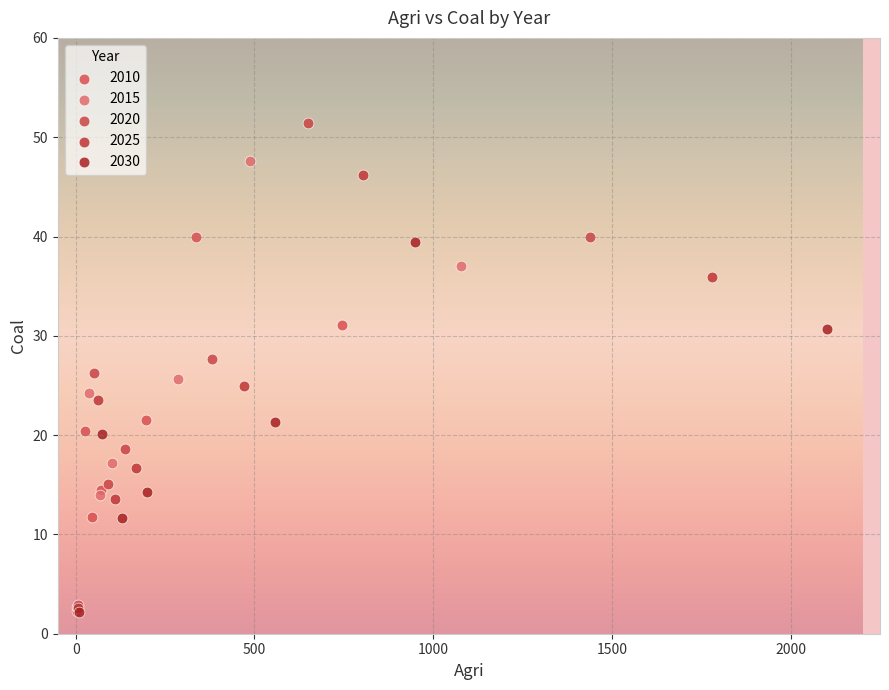

Which series has the widest spread of Y values?

2020